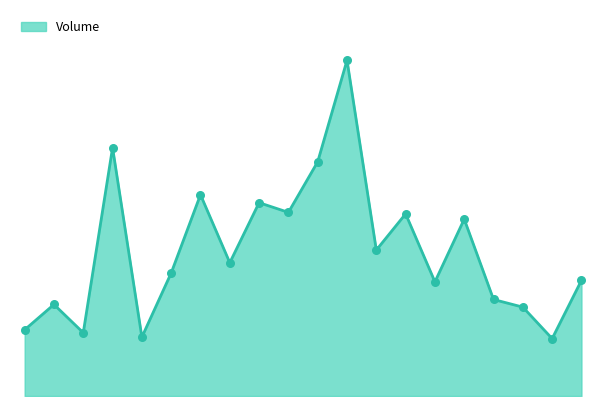

Does the chart have visible grid lines?

No